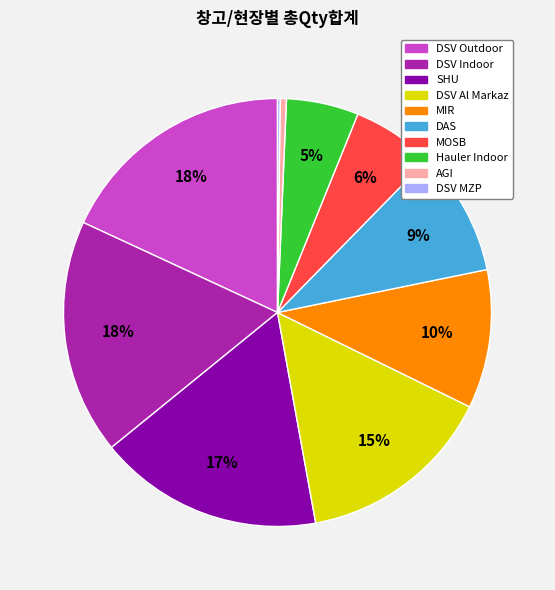

To the nearest percent, what percentage of the pie is DAS?

9%